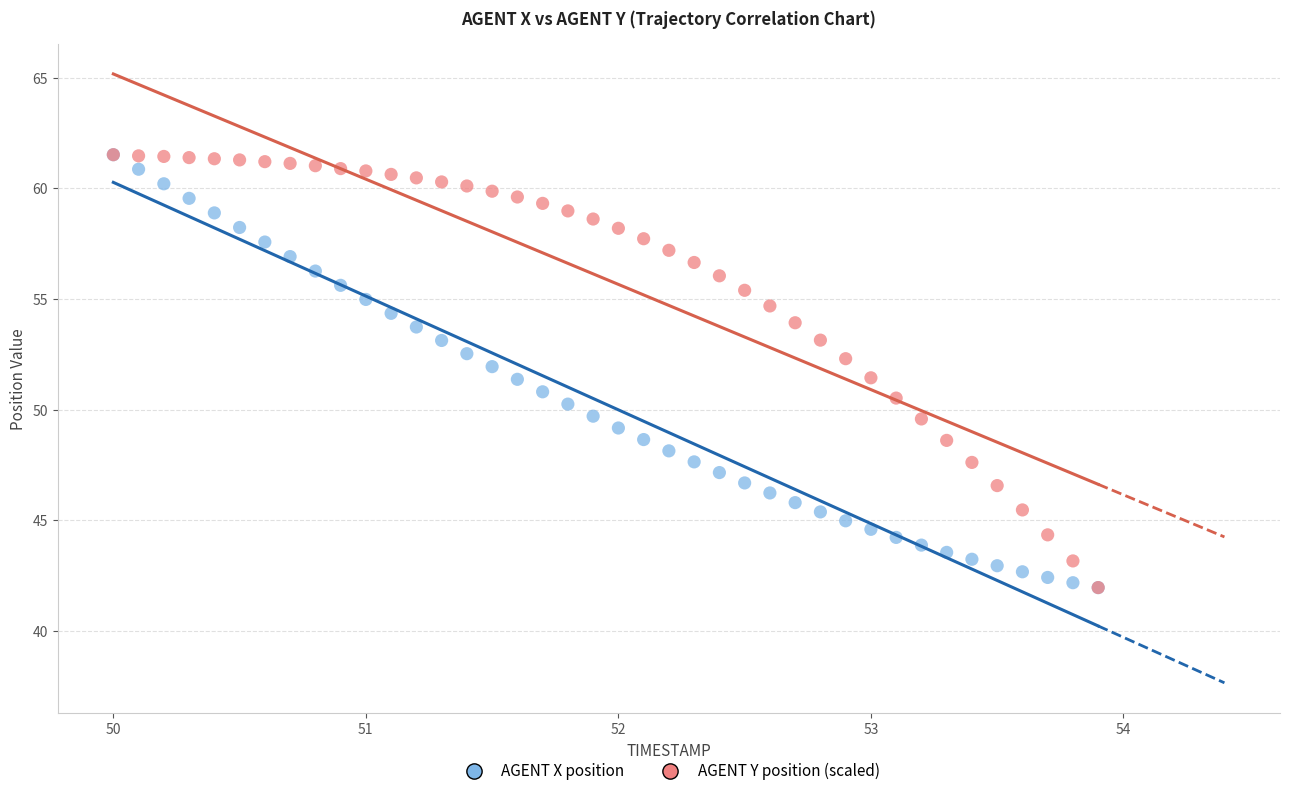

What are all the series names shown in the legend?

AGENT X position, AGENT Y position (scaled)